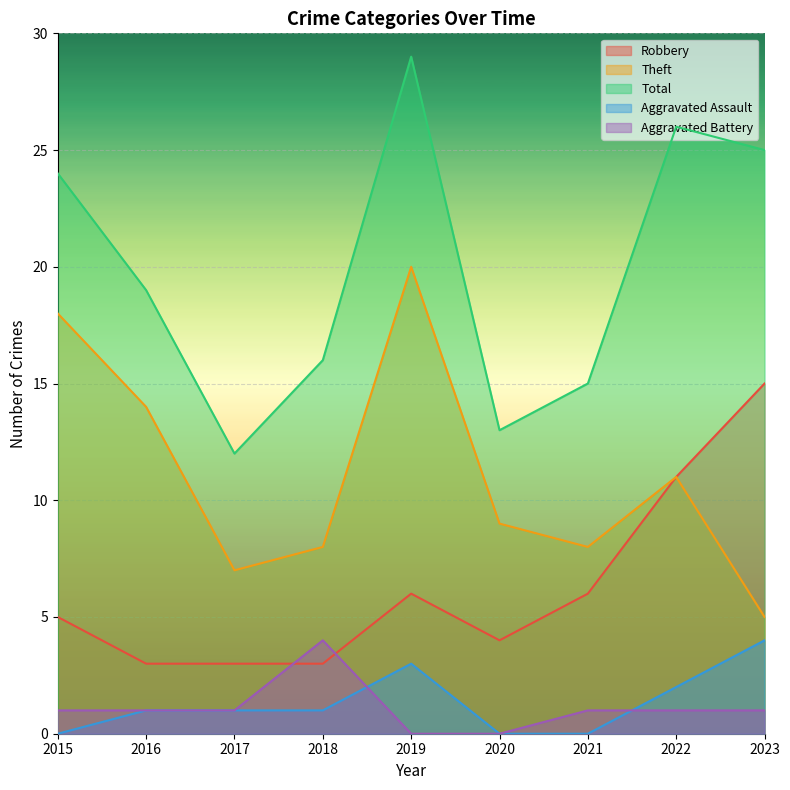

True or false: Theft and Robbery intersect in this chart.

False